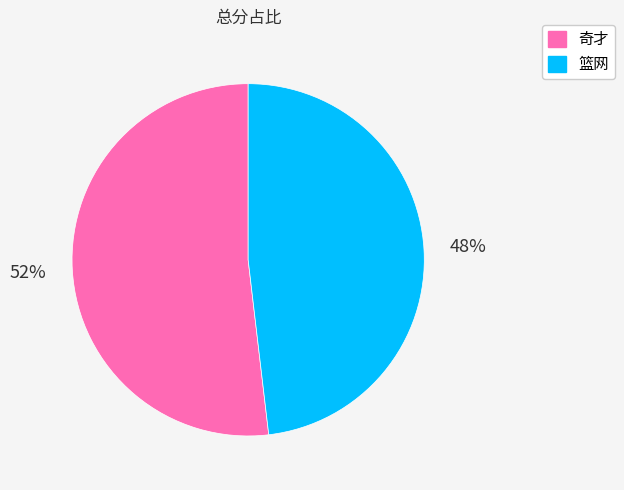

To the nearest percent, what is the average slice percentage?

50%